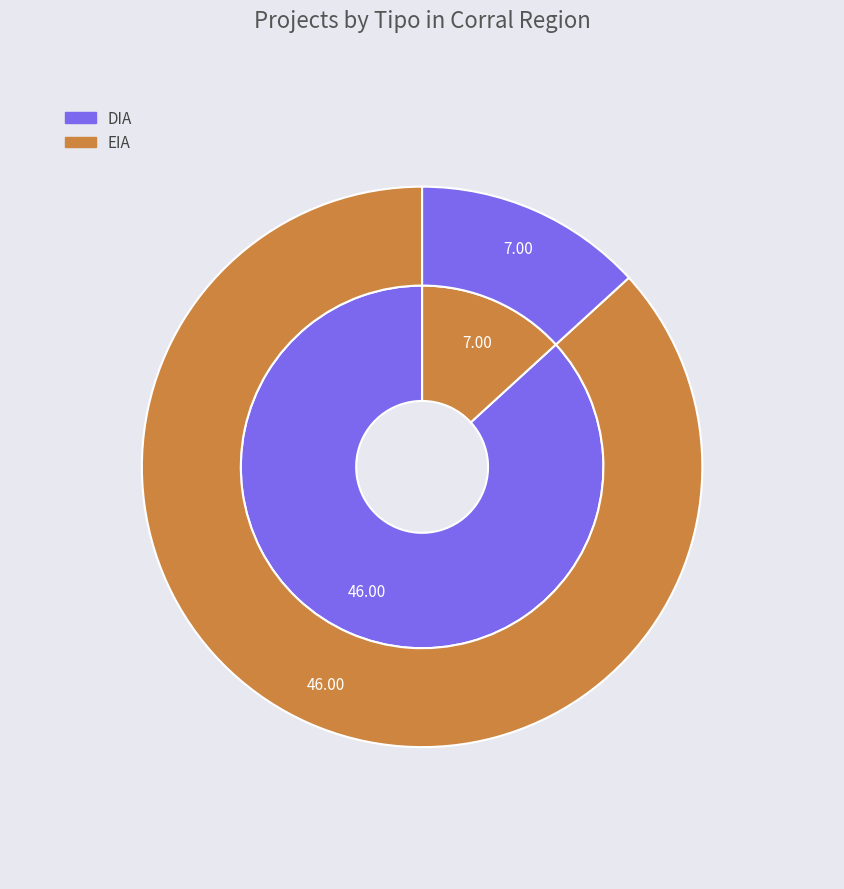

Which has a higher value, DIA or EIA?

DIA